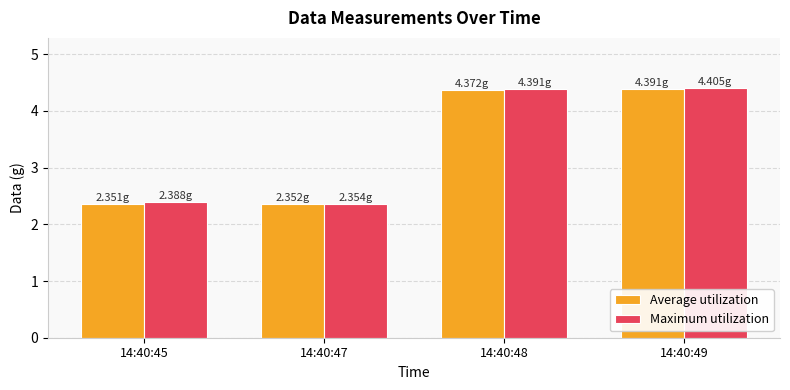

What are all the series names shown in the legend?

Average utilization, Maximum utilization